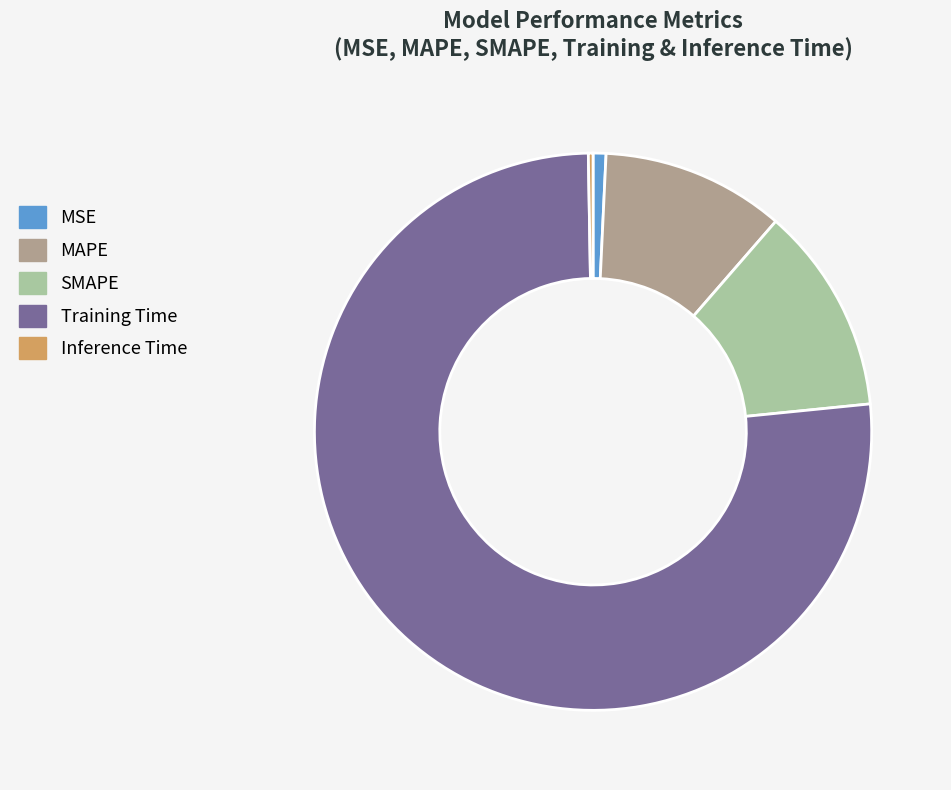

Is it true that MAPE is 17% of the pie?

False